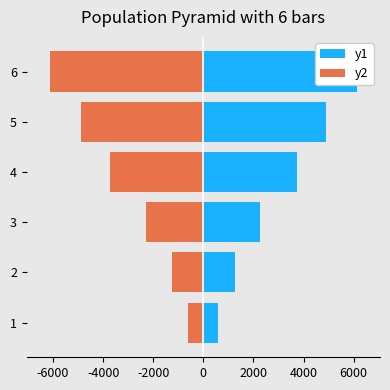

What are all the series names shown in the legend?

y1, y2